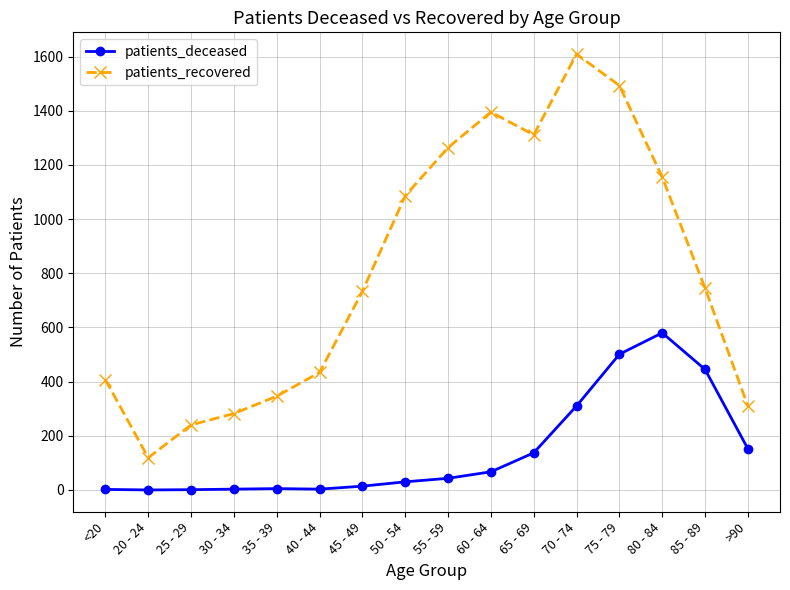

Is it true that patients_deceased equals 501 at 75 - 79?

True